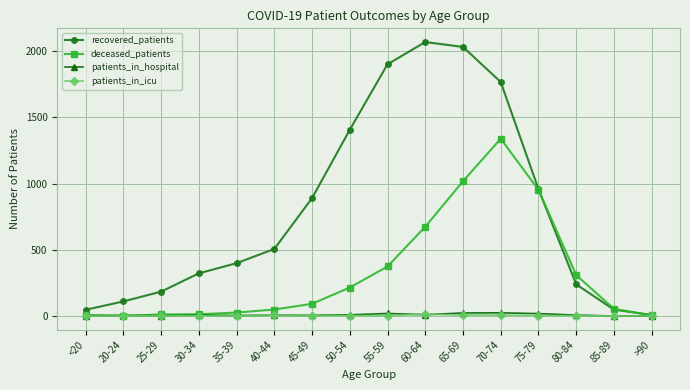

What are all the series names shown in the legend?

recovered_patients, deceased_patients, patients_in_hospital, patients_in_icu